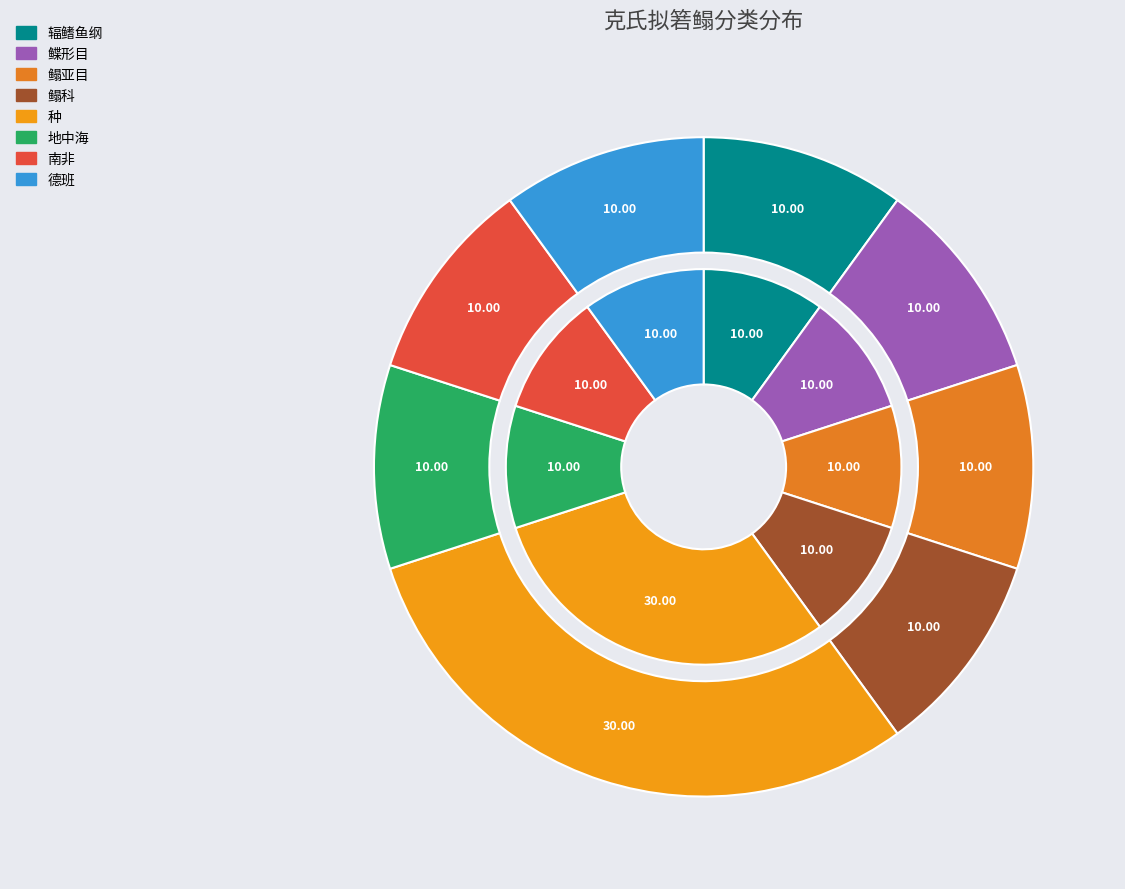

Approximately how many times larger is the value at 鳎科 compared to 南非?

1.0